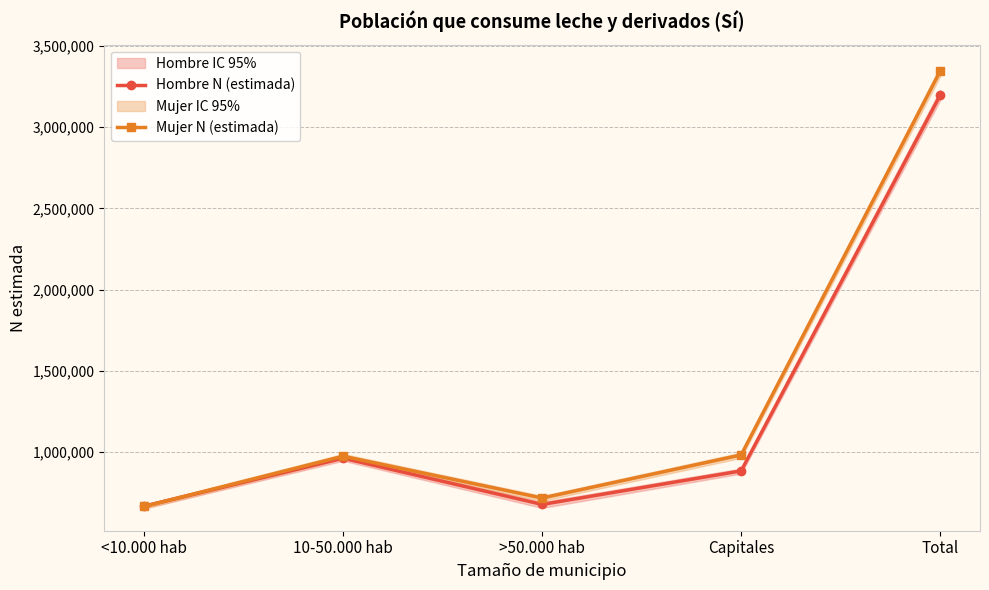

True or false: Hombre N (estimada) and Mujer N (estimada) intersect in this chart.

True